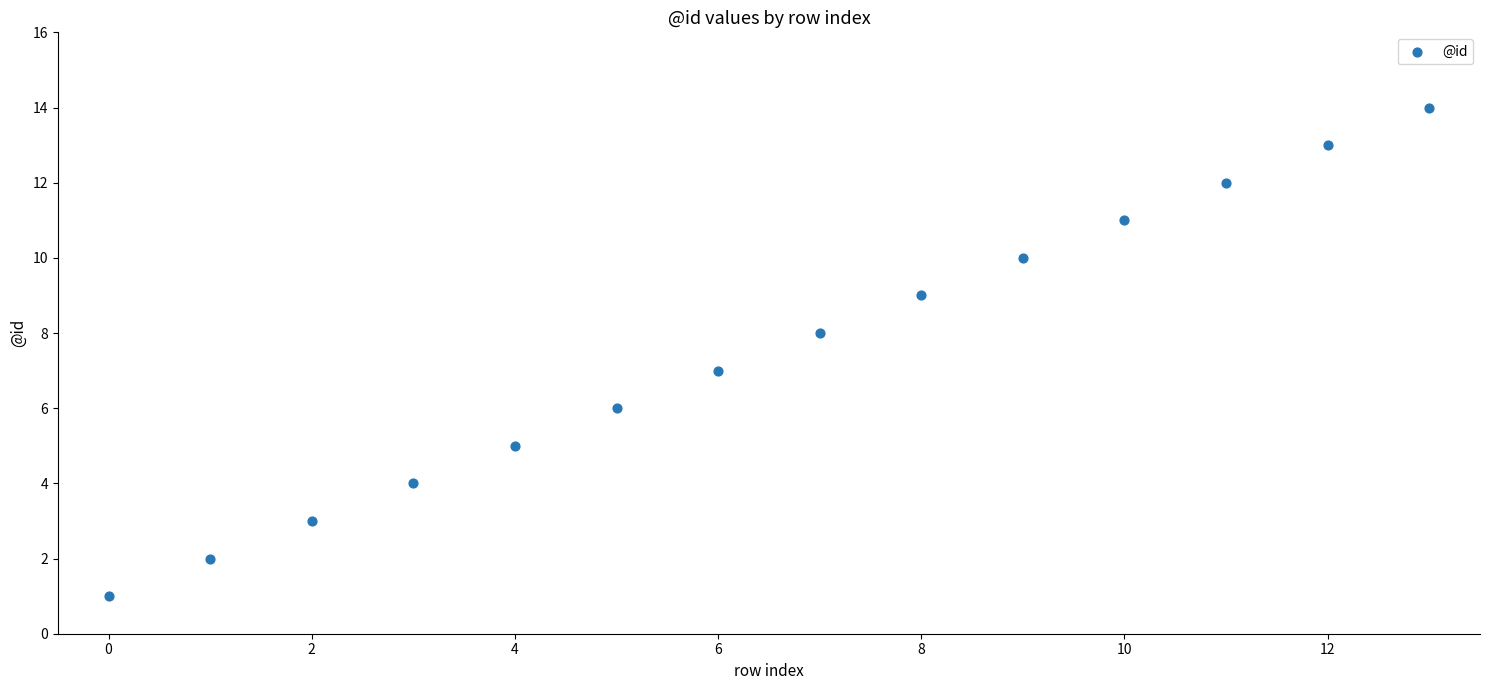

What is the range of Y values (max minus min)?

13